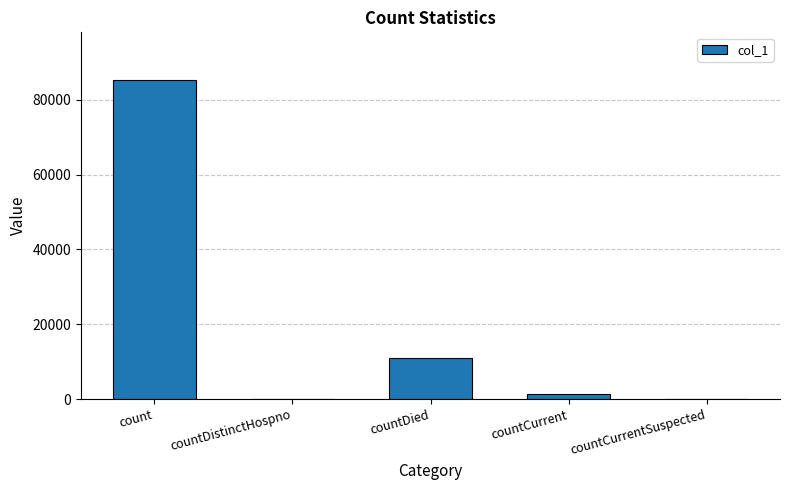

Are the bars grouped side by side (vs. stacked)?

No